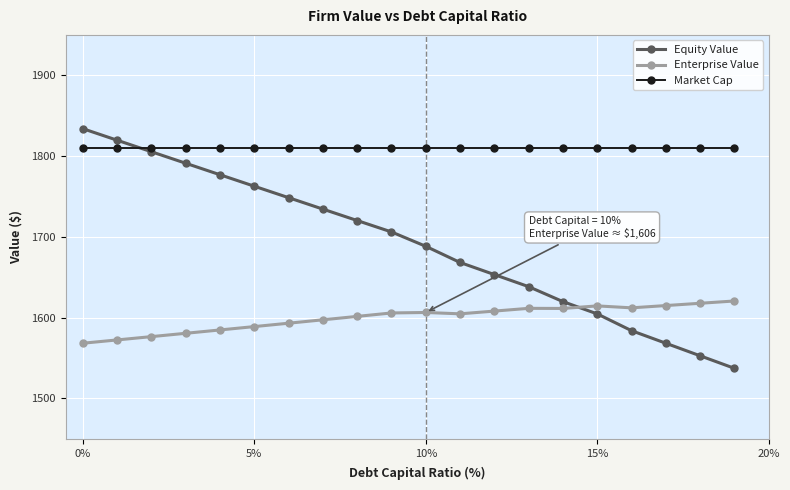

Count the number of categories in the chart.

20